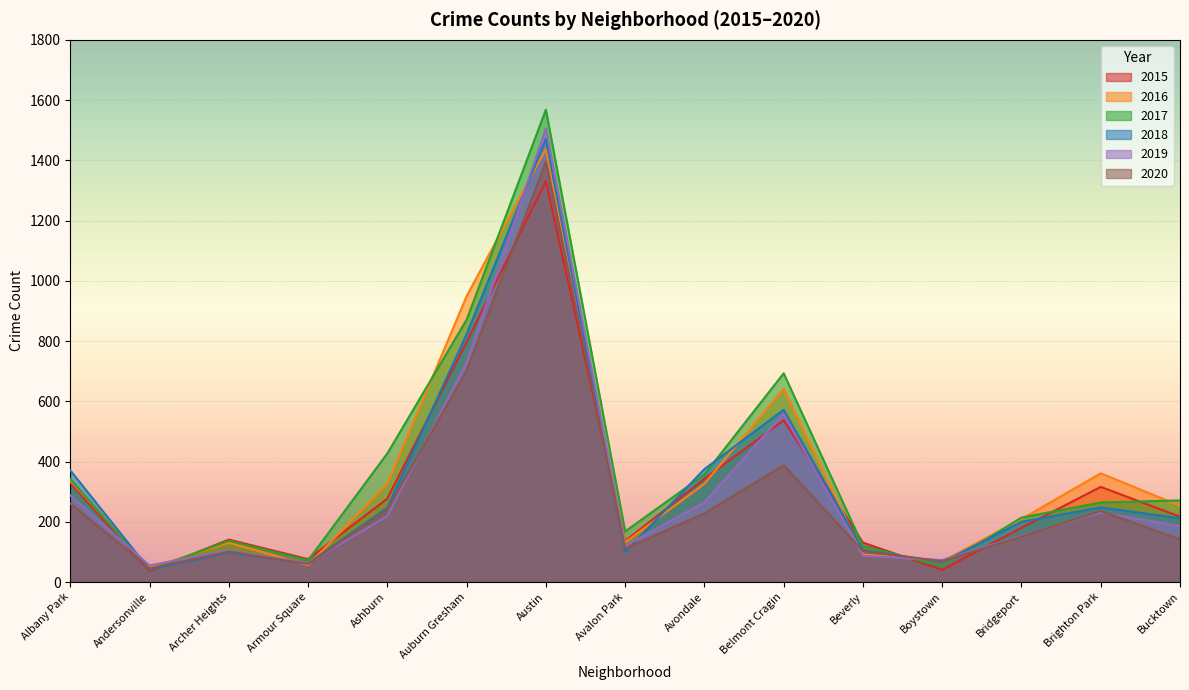

Reading right to left, extract all data points from this chart.

2015: 217	316	180	40	131	537	343	136	1331	797	277	76	141	36	329
2016: 253	361	209	69	92	642	326	132	1438	949	326	56	131	47	337
2017: 271	264	214	52	120	693	357	168	1568	871	427	72	137	40	342
2018: 212	248	200	66	106	572	375	99	1471	823	247	62	98	41	371
2019: 186	231	154	73	87	558	265	120	1506	729	219	63	105	55	288
2020: 142	236	151	69	103	388	228	111	1396	702	241	60	101	45	261